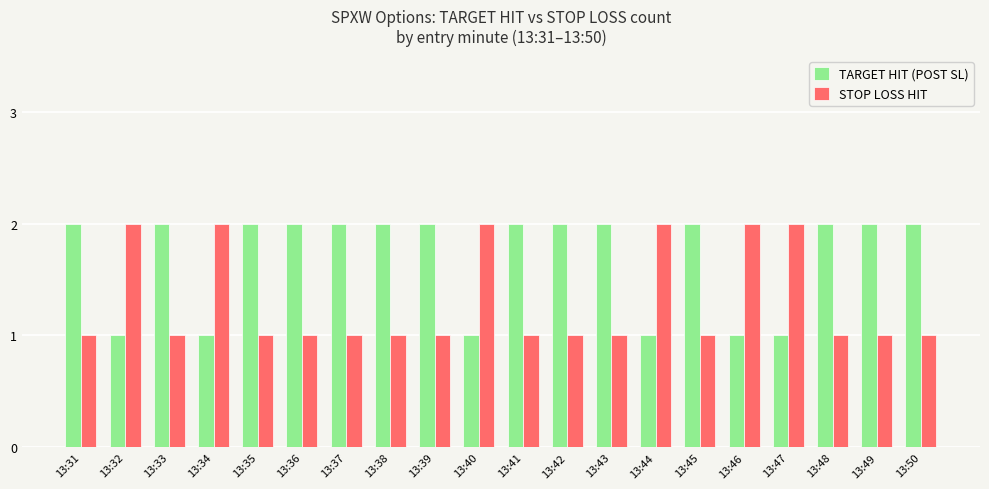

What are all the series names shown in the legend?

TARGET HIT (POST SL), STOP LOSS HIT